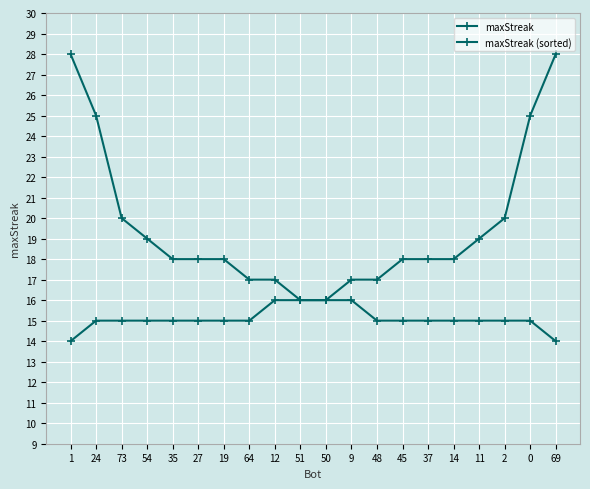

Reading right to left, what are all the values shown in this chart?

maxStreak: 14	15	15	15	15	15	15	15	16	16	16	17	17	18	18	18	19	20	25	28
maxStreak (sorted): 28	25	20	19	18	18	18	17	17	16	16	16	15	15	15	15	15	15	15	14